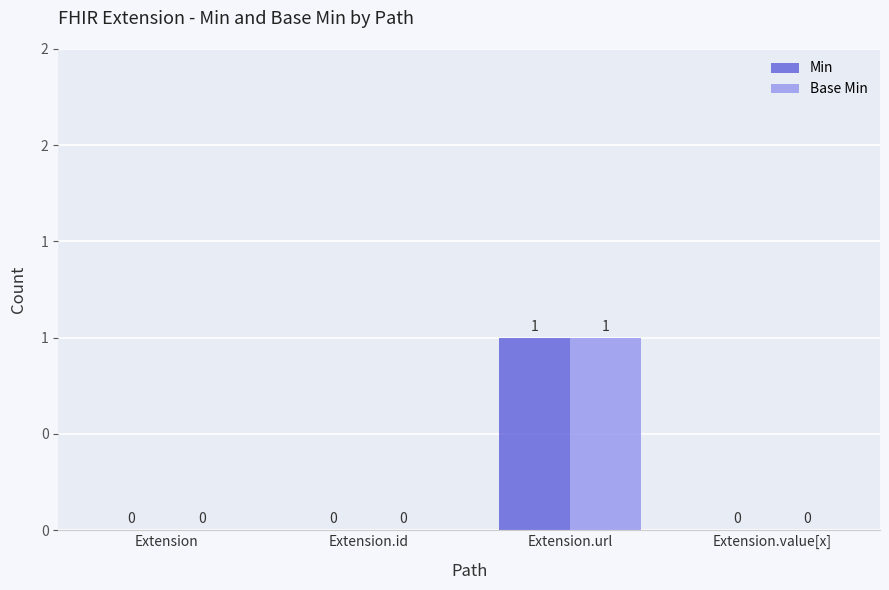

What is the label of the 3rd bar from the right?

Extension.id